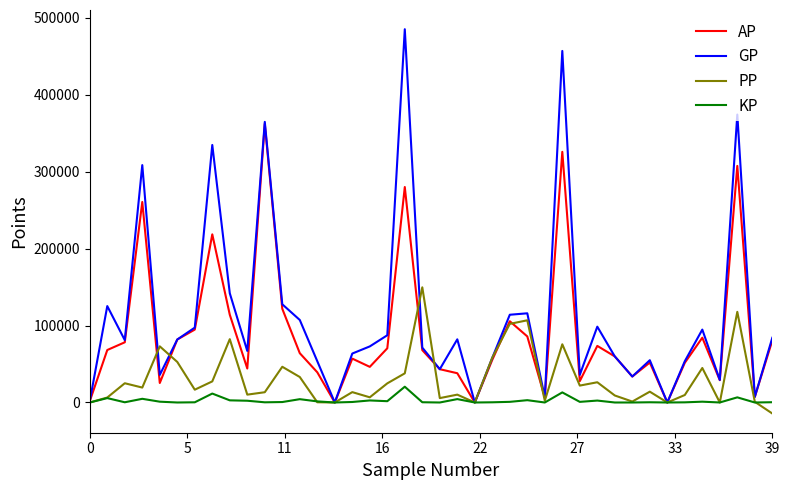

What is the maximum value shown in the chart?

484925.0